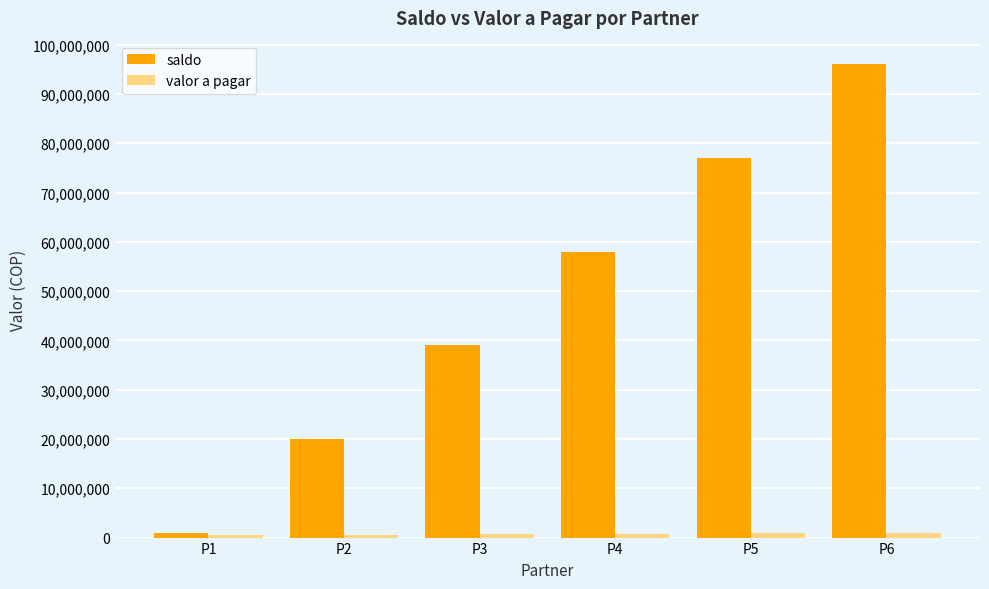

What is the approximate value of saldo at P4, to the nearest 10?

58000000